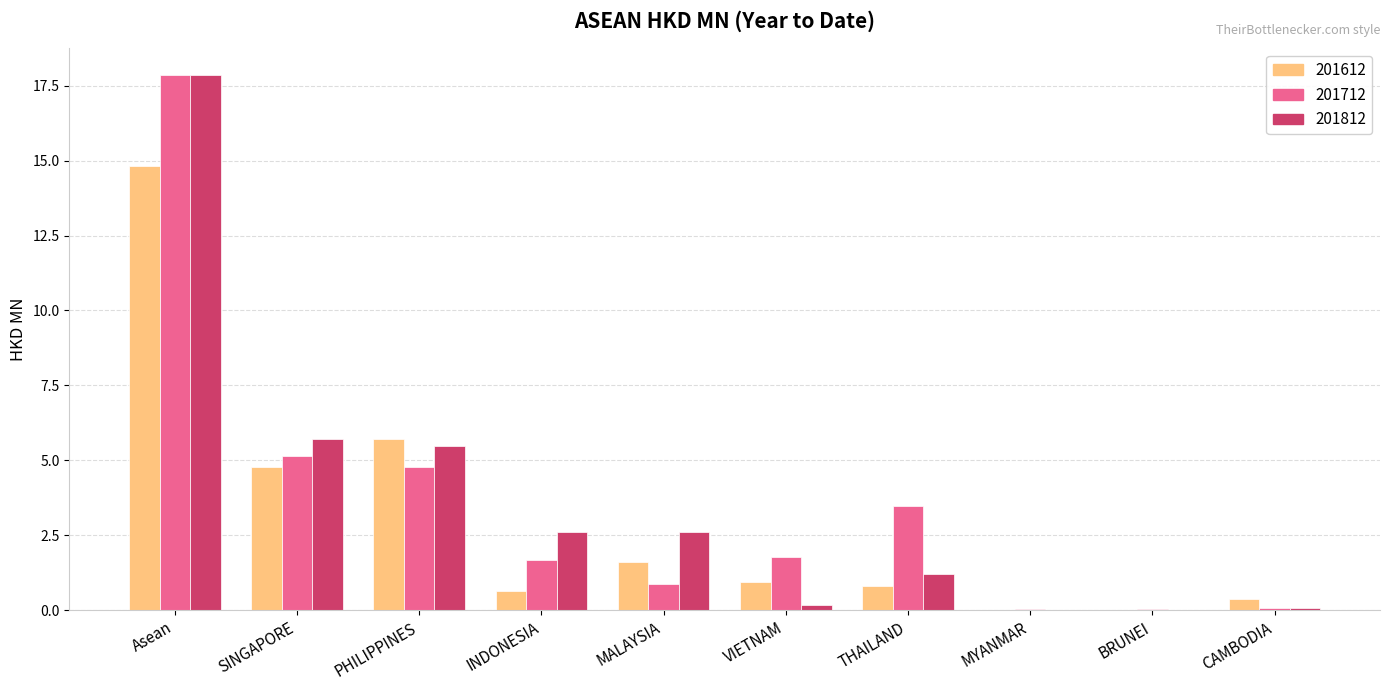

What value does the 201712 series have at THAILAND?

3.5